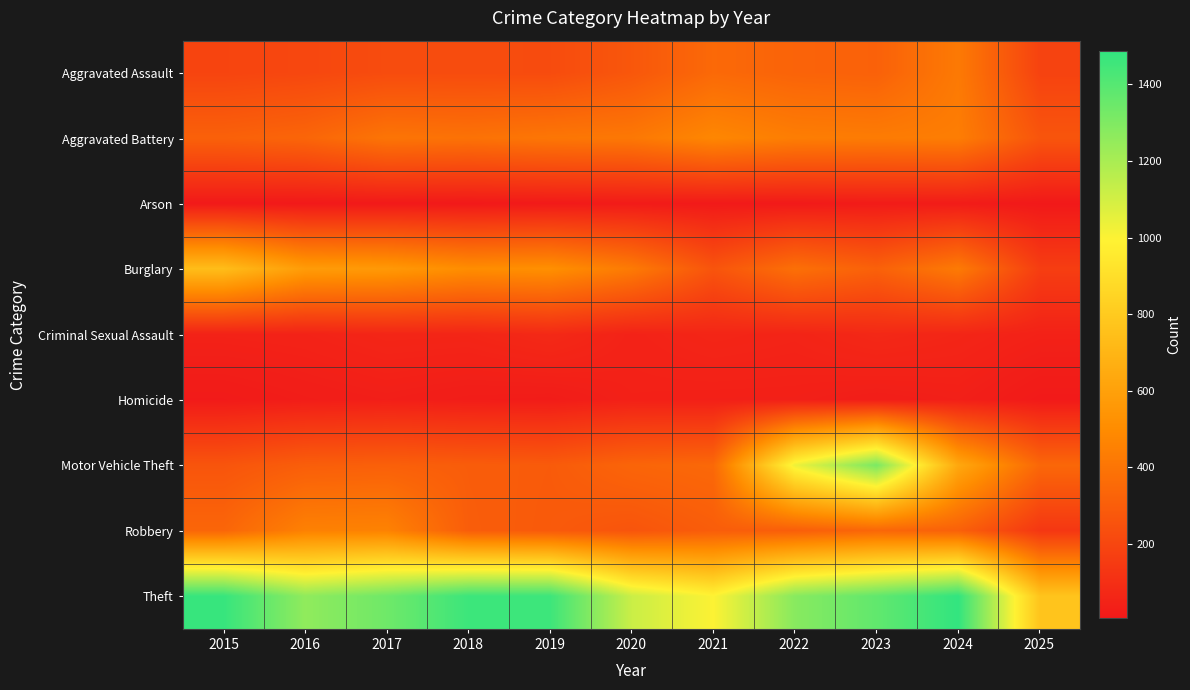

Reading right to left, list all the values displayed in this chart.

Aggravated Assault: 2025=187	2024=422	2023=318	2022=327	2021=352	2020=273	2019=223	2018=225	2017=225	2016=206	2015=194
Aggravated Battery: 2025=264	2024=438	2023=431	2022=439	2021=479	2020=415	2019=407	2018=389	2017=400	2016=336	2015=316
Arson: 2025=7	2024=20	2023=19	2022=12	2021=12	2020=17	2019=12	2018=7	2017=10	2016=7	2015=9
Burglary: 2025=164	2024=426	2023=316	2022=379	2021=261	2020=425	2019=517	2018=506	2017=562	2016=576	2015=738
Criminal Sexual Assault: 2025=44	2024=61	2023=73	2022=55	2021=62	2020=48	2019=77	2018=60	2017=62	2016=50	2015=46
Homicide: 2025=13	2024=36	2023=28	2022=38	2021=38	2020=41	2019=22	2018=25	2017=33	2016=26	2015=15
Motor Vehicle Theft: 2025=343	2024=635	2023=1310	2022=1031	2021=348	2020=333	2019=290	2018=298	2017=312	2016=304	2015=263
Robbery: 2025=136	2024=315	2023=340	2022=304	2021=300	2020=263	2019=287	2018=301	2017=460	2016=454	2015=337
Theft: 2025=773	2024=1486	2023=1373	2022=1279	2021=998	2020=1120	2019=1459	2018=1461	2017=1339	2016=1259	2015=1474